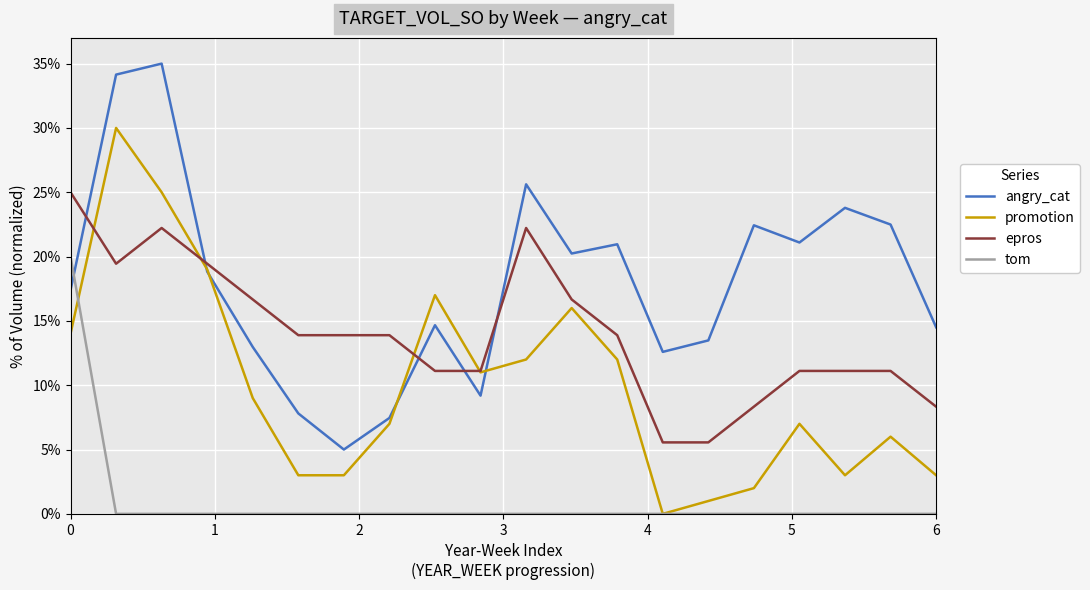

What are all the series names shown in the legend?

angry_cat, promotion, epros, tom